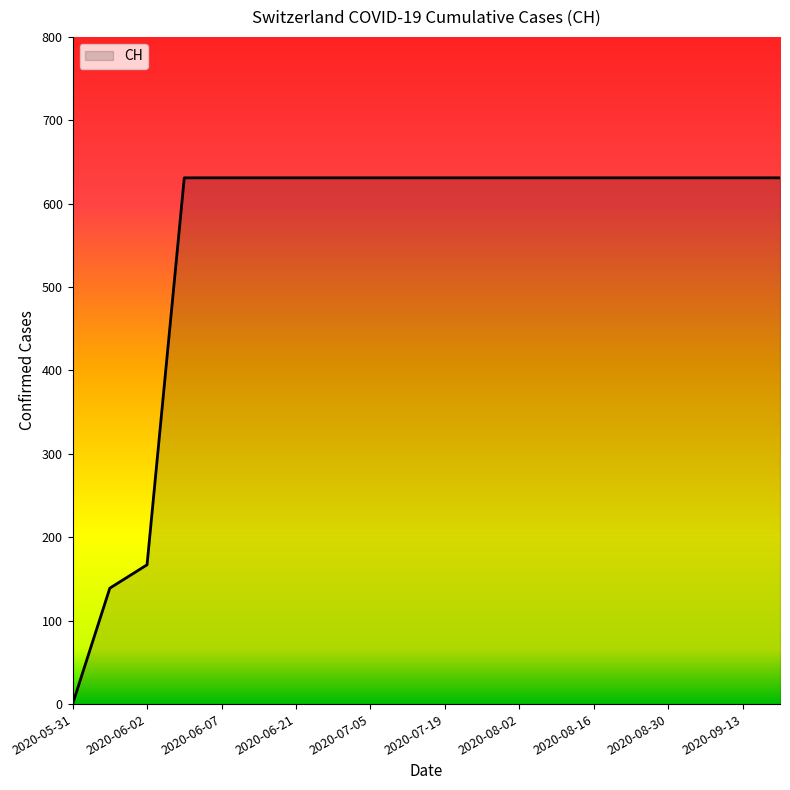

What is the maximum value shown in the chart?

631